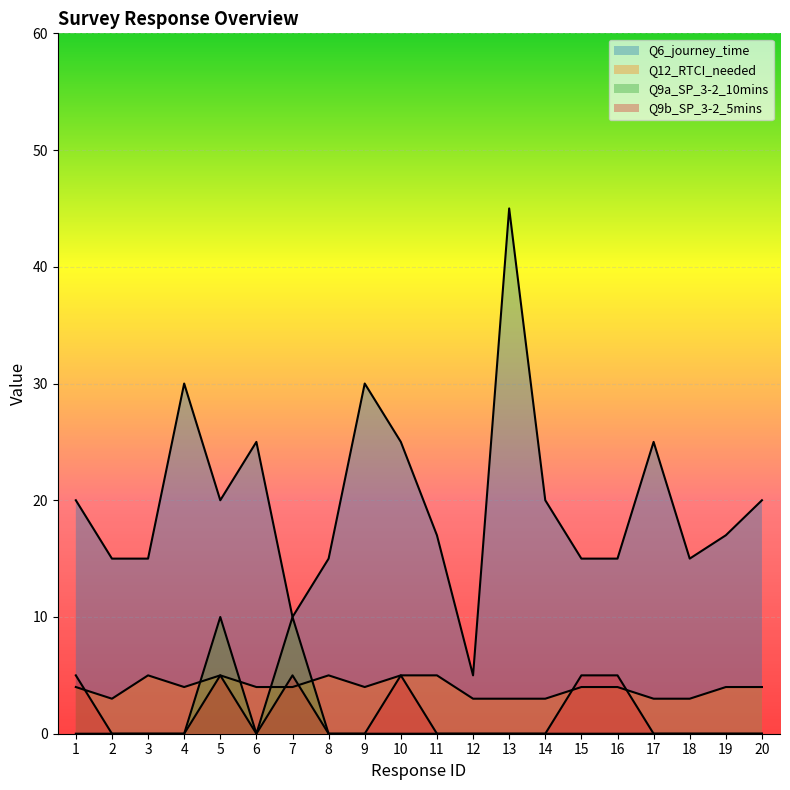

How many lines are shown in the chart?

4